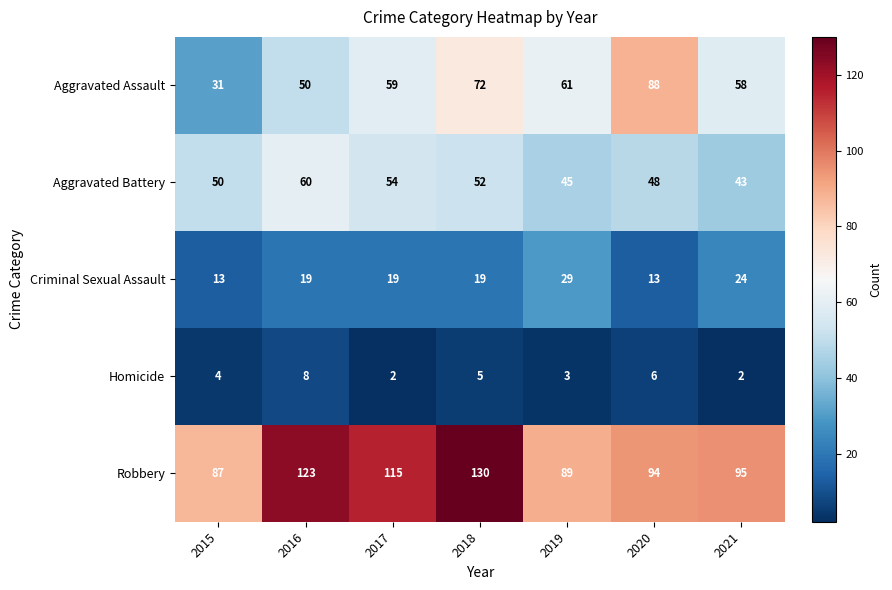

What is the greatest value displayed?

130